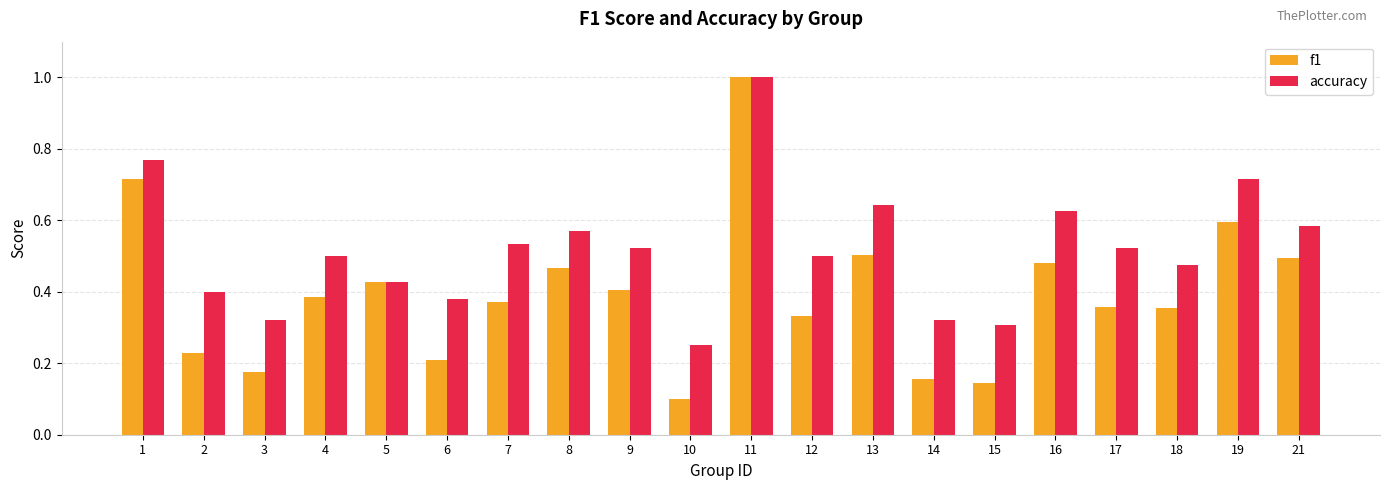

What are all the series names shown in the legend?

f1, accuracy